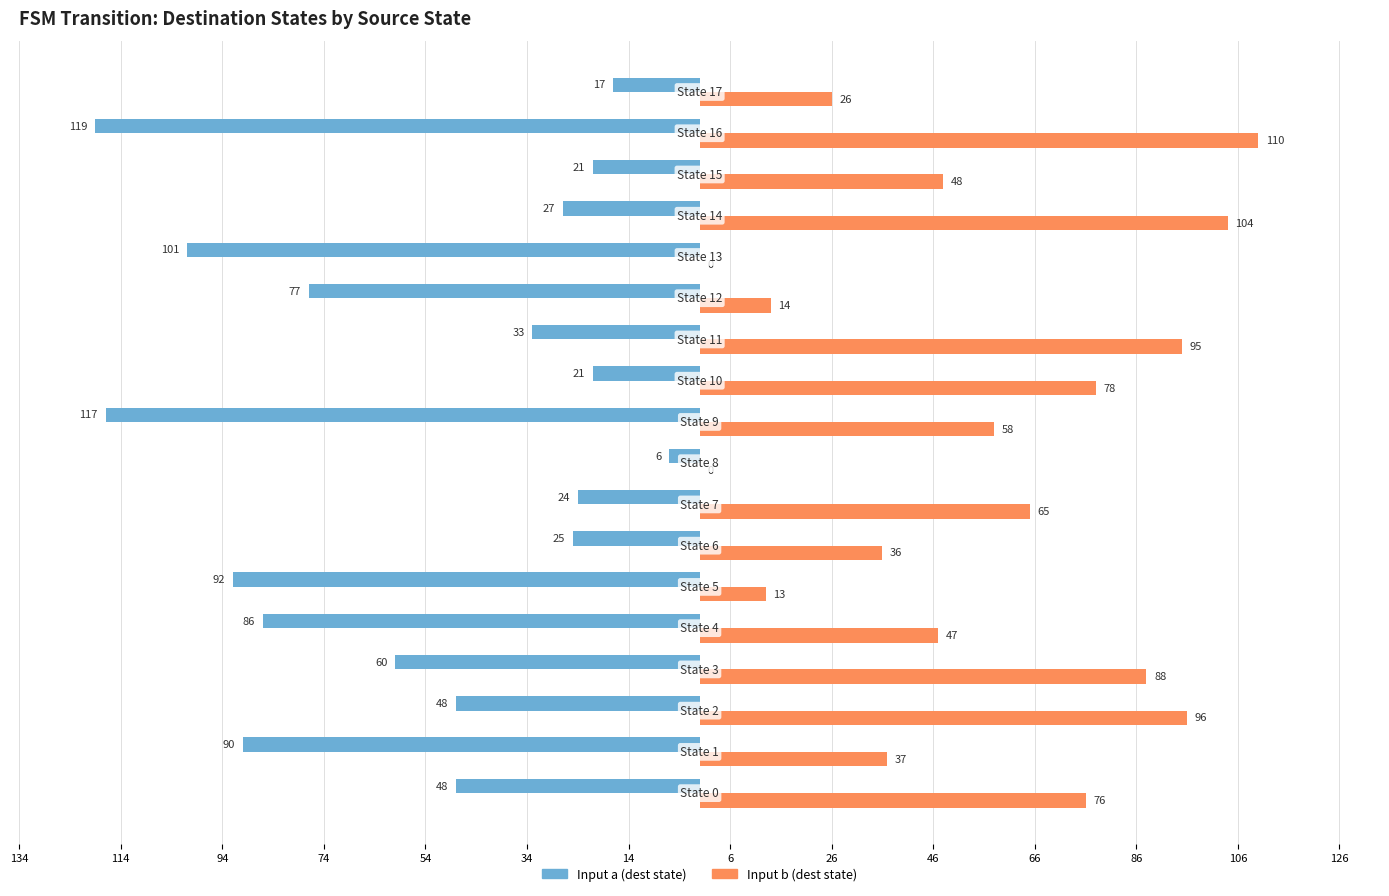

What are all the series names shown in the legend?

Input a (dest state), Input b (dest state)